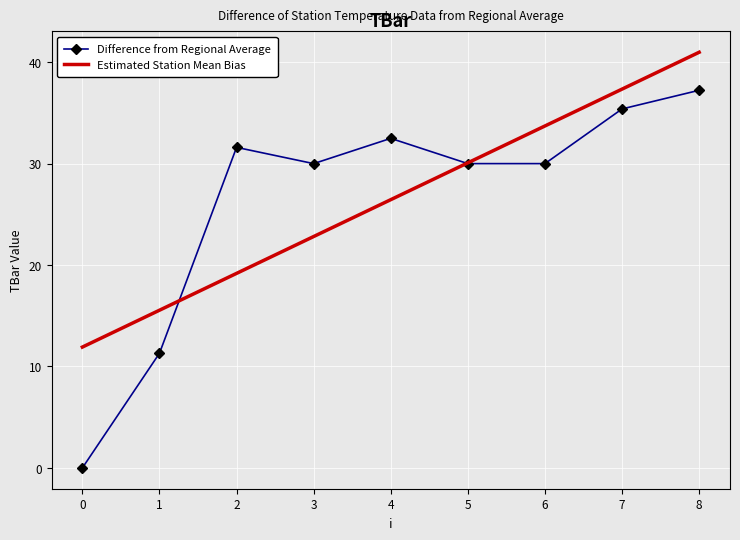

Where does the Estimated Station Mean Bias series first go above 26?

4